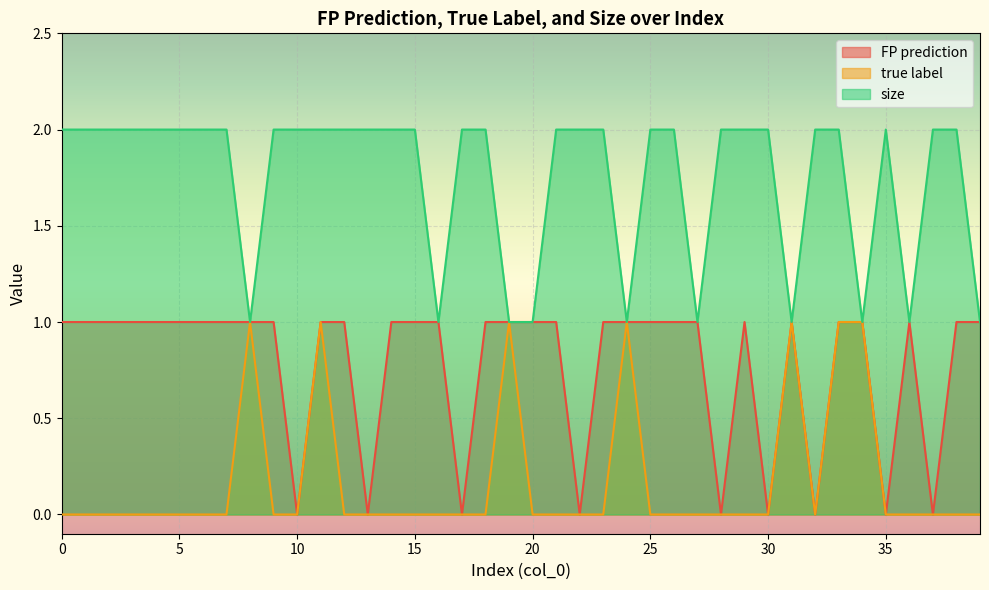

What is the sum of all true label values?

7